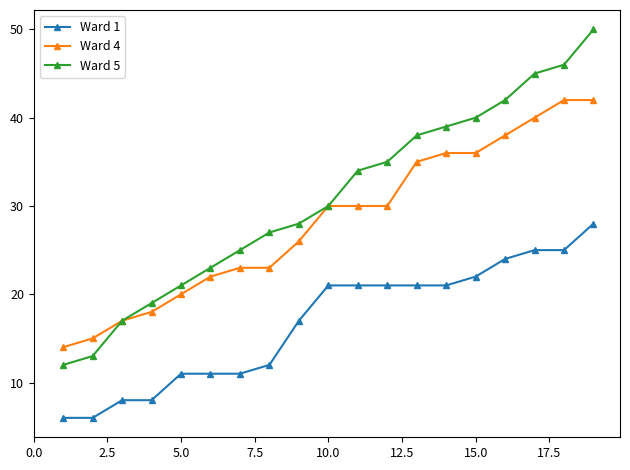

What is the maximum value shown in the chart?

50